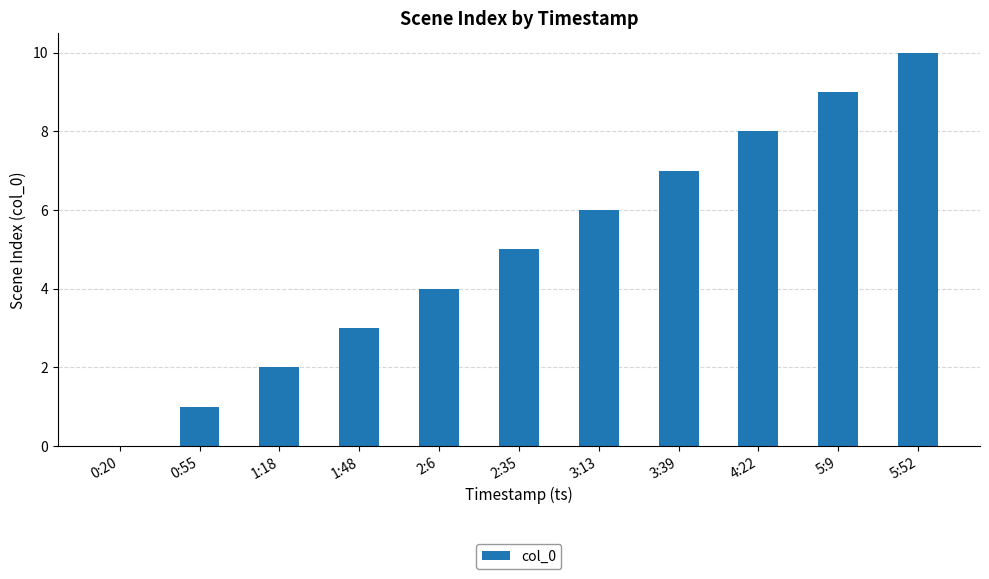

Which has a higher value, 2:6 or 3:13?

3:13